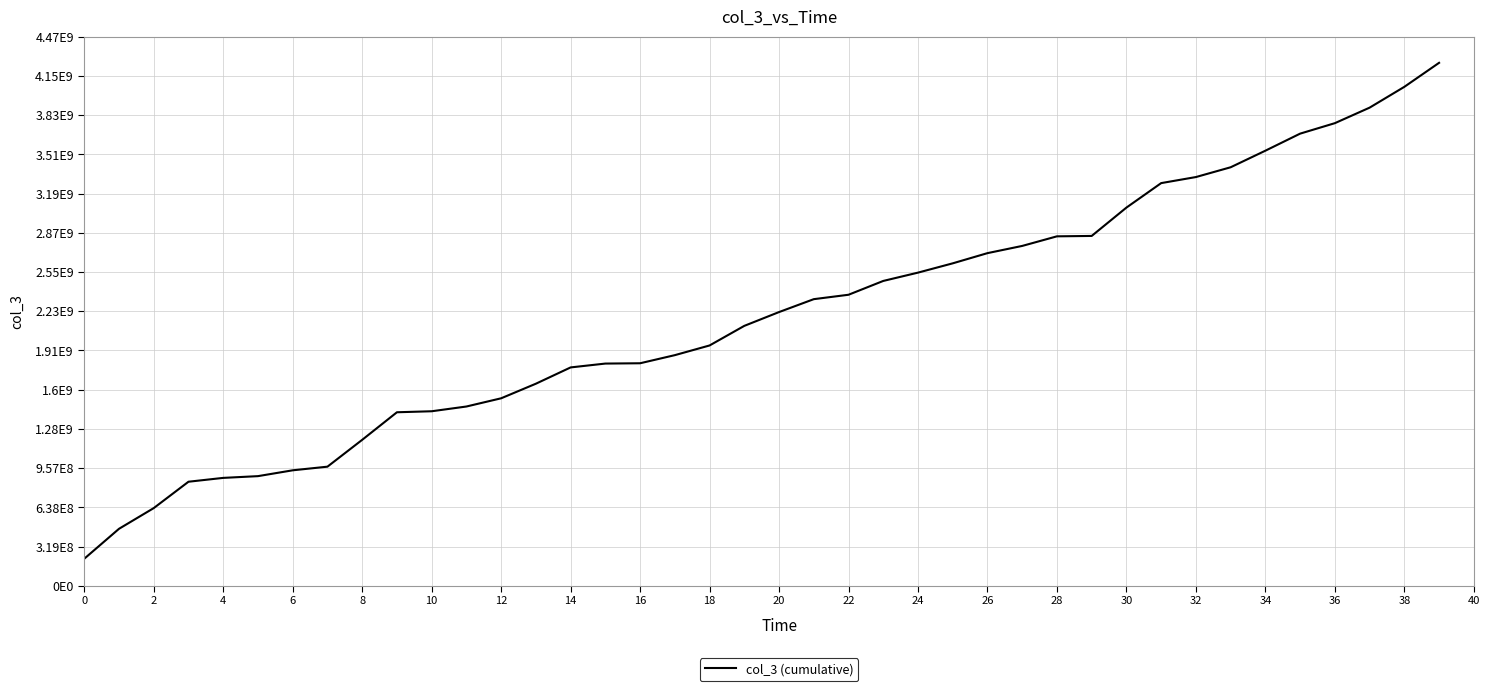

Is this an area chart (filled region under the line)?

No